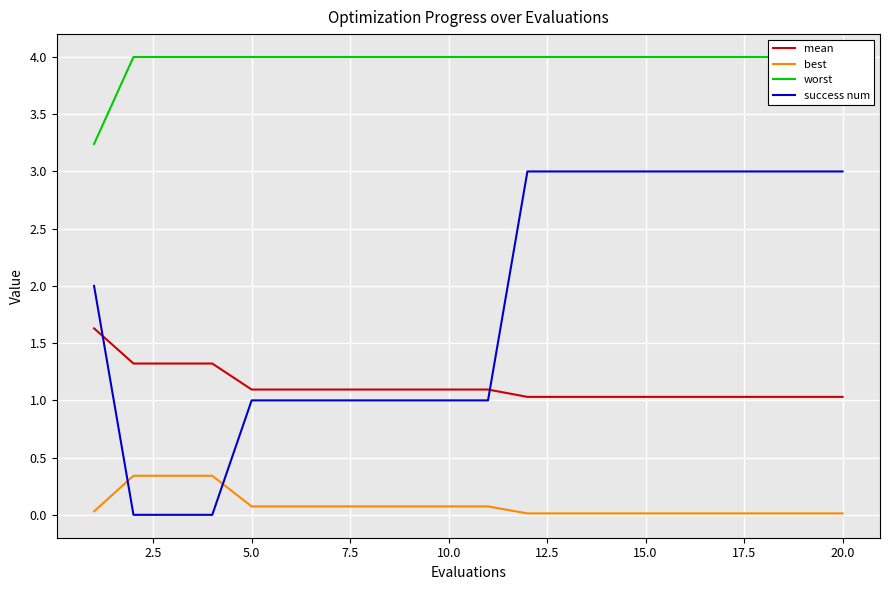

True or false: best has a value of 0.0 at 15.0.

True